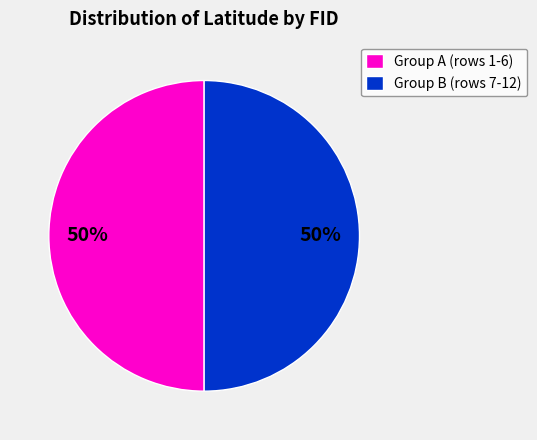

Do Group B (rows 7-12) and Group A (rows 1-6) together represent more than half of the pie?

Yes